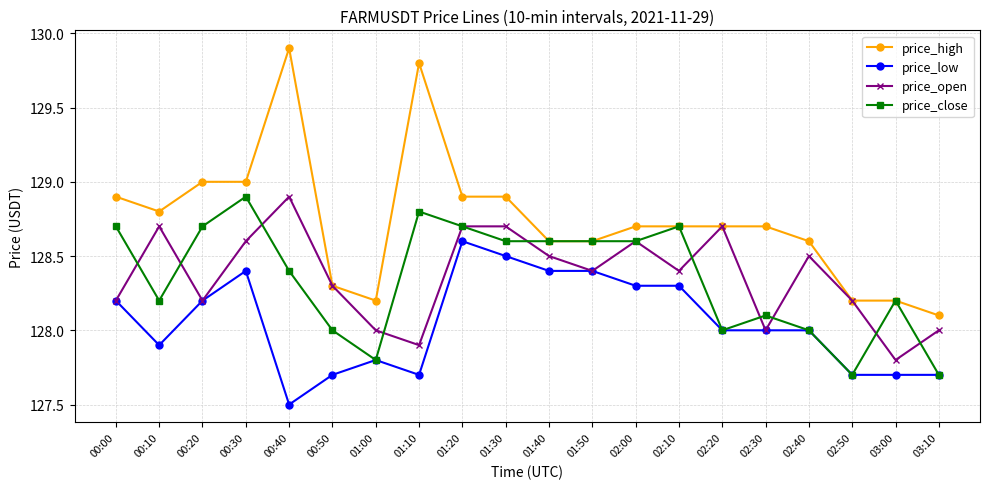

Is it true that price_high equals 129.0 at 00:20?

True